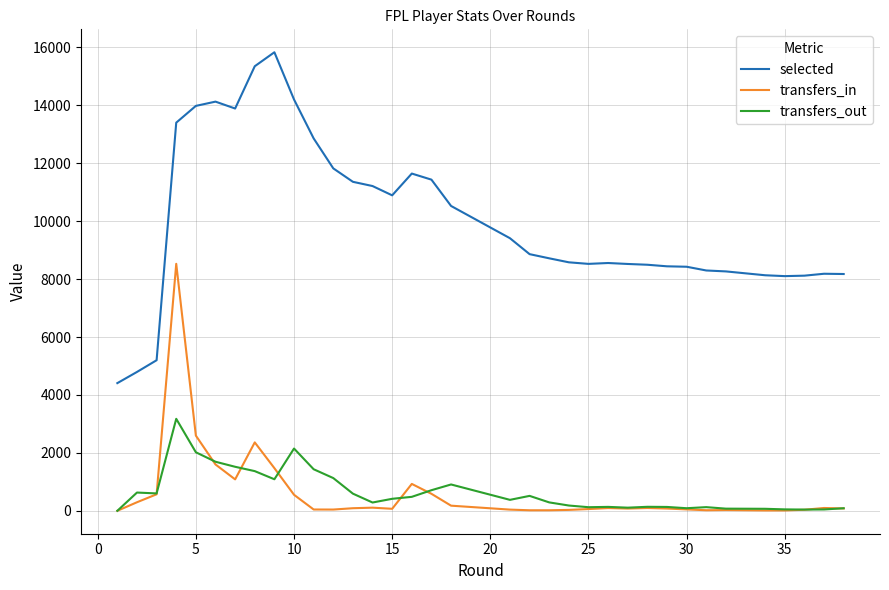

How many data points in transfers_in are less than 89?

19